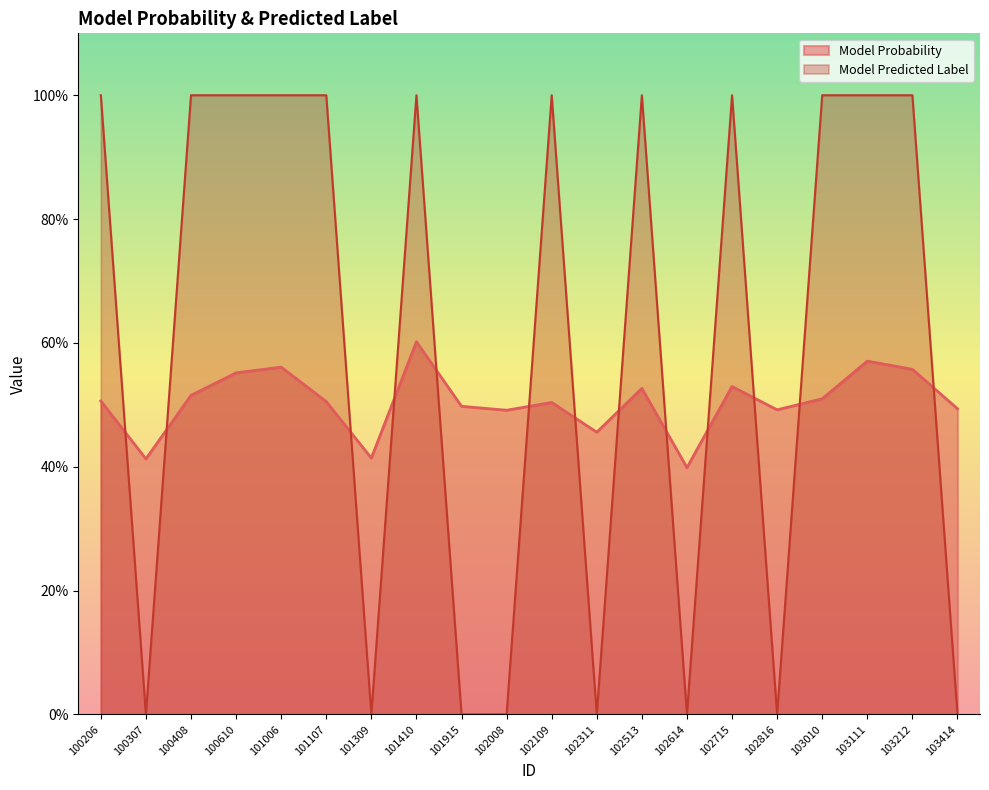

Reading left to right, what are all the values shown in this chart?

Model Probability: 0.5	0.4	0.5	0.6	0.6	0.5	0.4	0.6	0.5	0.5	0.5	0.5	0.5	0.4	0.5	0.5	0.5	0.6	0.6	0.5
Model Predicted Label: 1.0	0.0	1.0	1.0	1.0	1.0	0.0	1.0	0.0	0.0	1.0	0.0	1.0	0.0	1.0	0.0	1.0	1.0	1.0	0.0